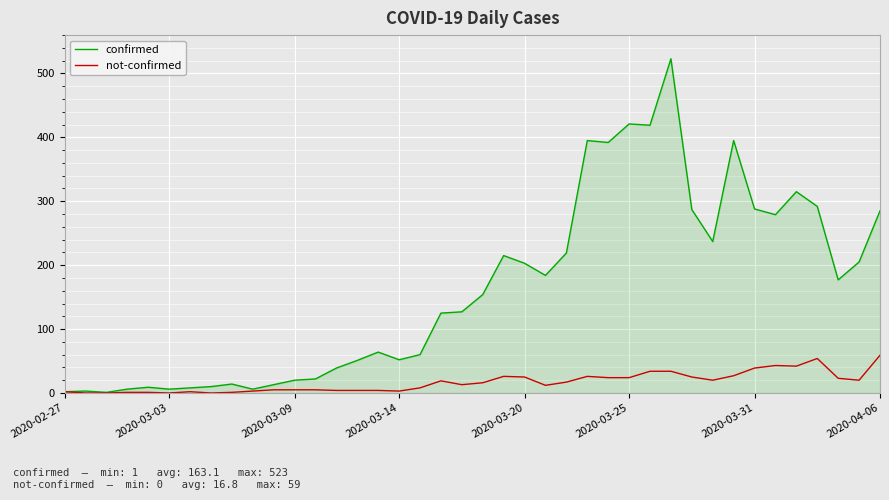

Rank the series by their average value, from lowest to highest.

not-confirmed, confirmed